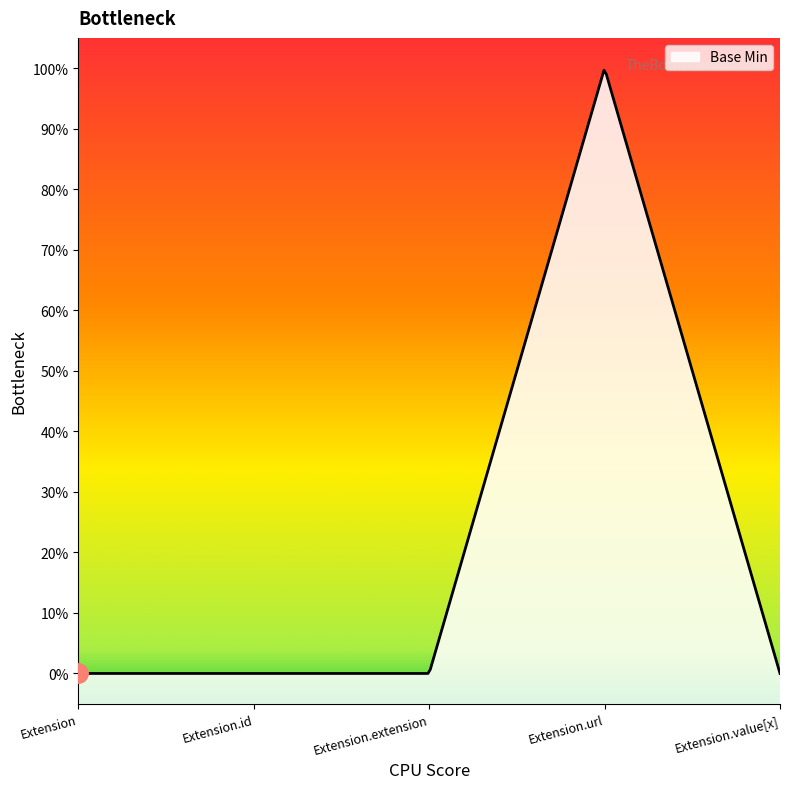

Where is the data nearest to the value 0?

Extension